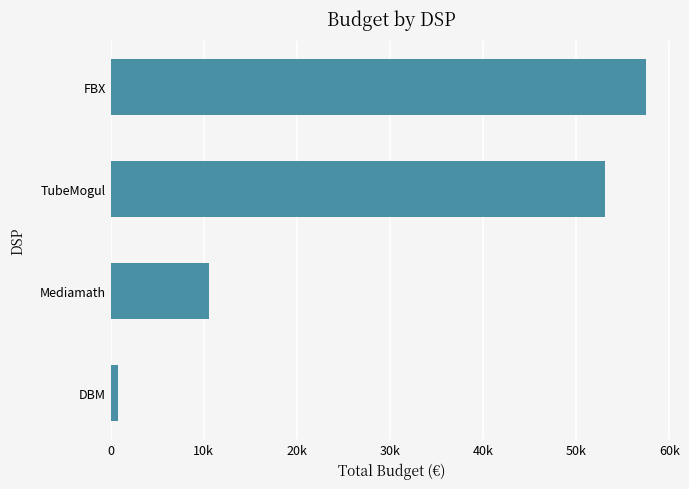

What is the average value?

30487.3